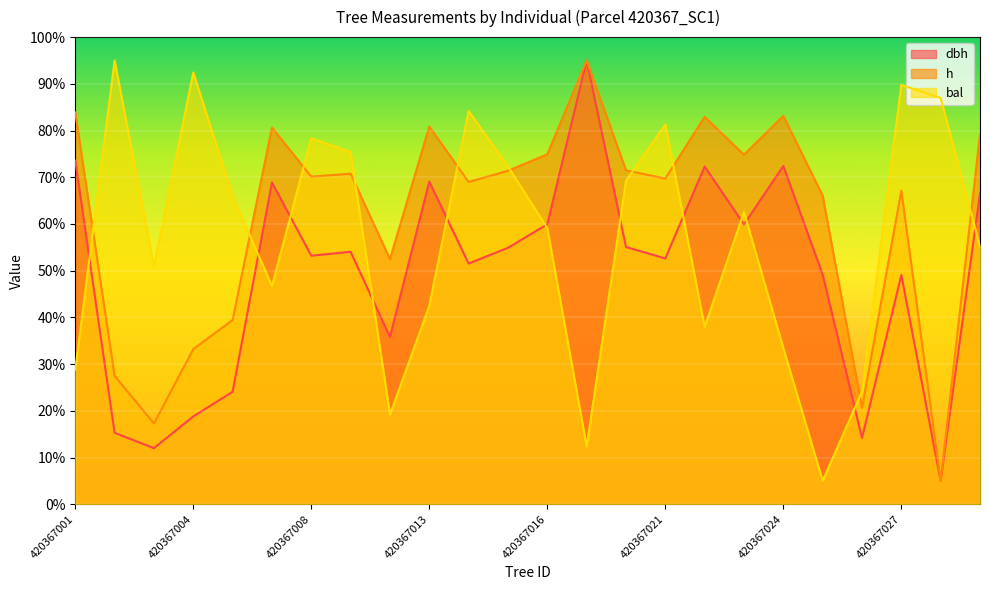

How many lines are shown in the chart?

3